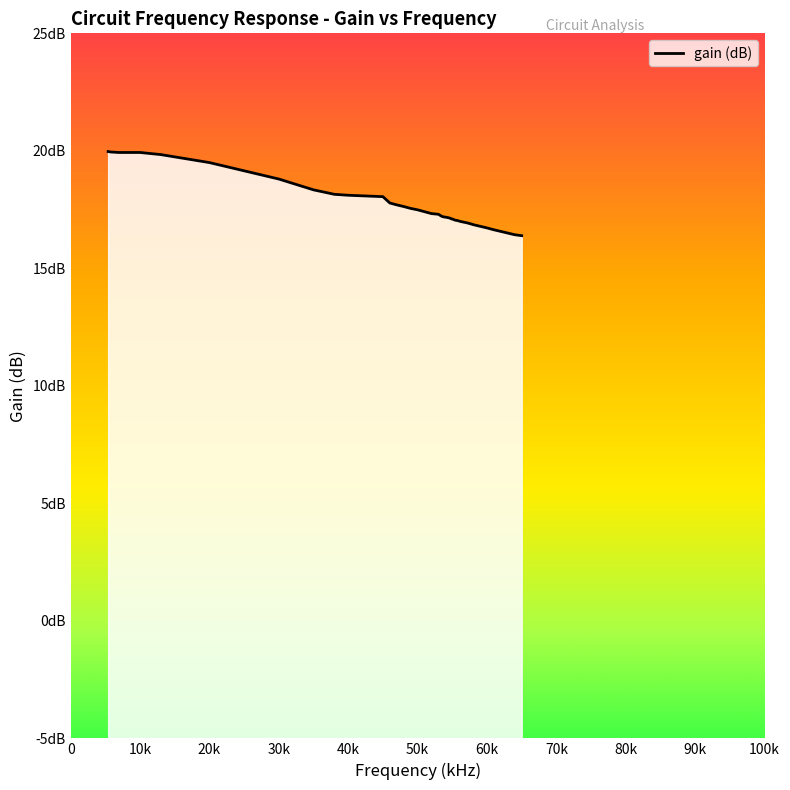

What is the minimum value shown in the chart?

16.4